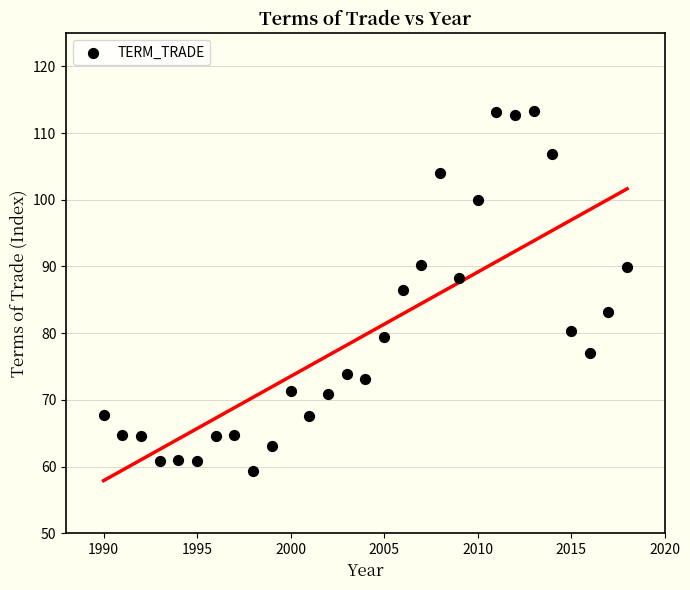

What is the range of Y values (max minus min)?

53.9